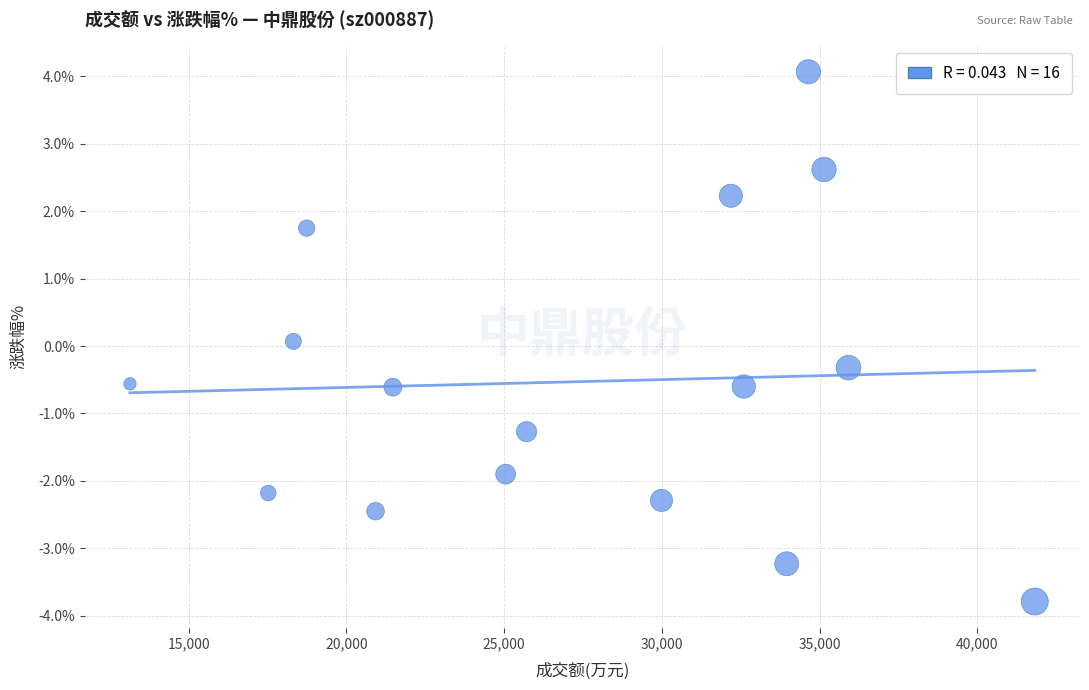

What is the range of X values (max minus min)?

28677.0